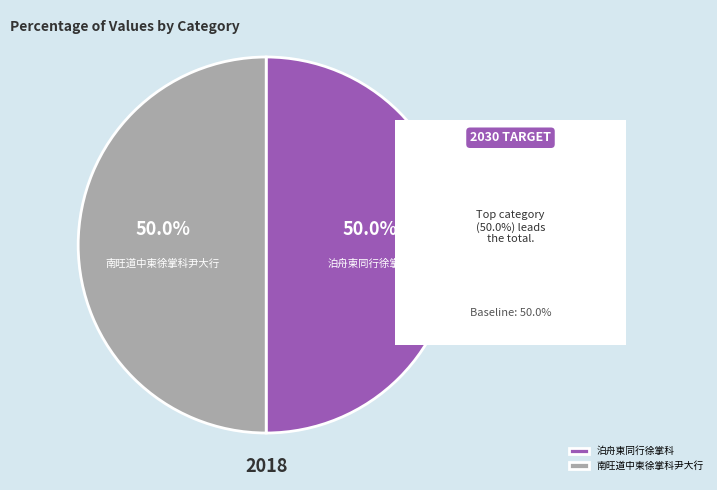

How much of the chart is everything except 泊舟柬同行徐掌科?

50.0%